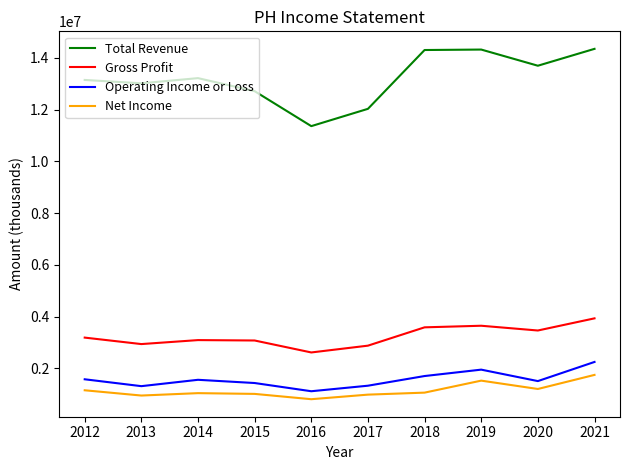

What is the approximate value of Total Revenue at 2021?

14347600